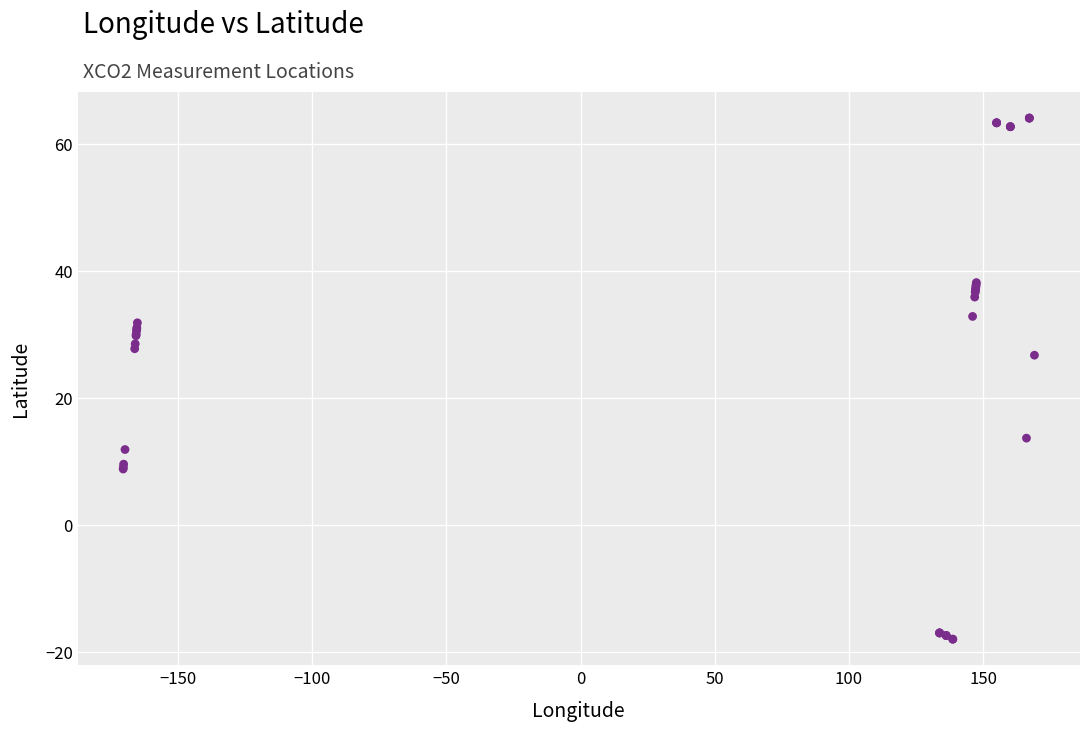

What Y value in the scatter plot is closest to 23?

26.7